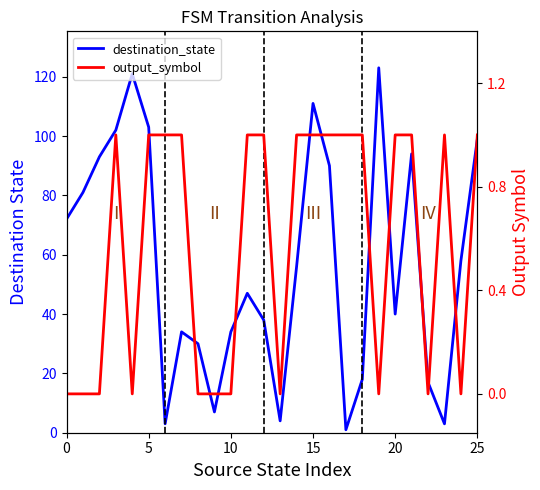

How many positive values does the output_symbol series have?

15